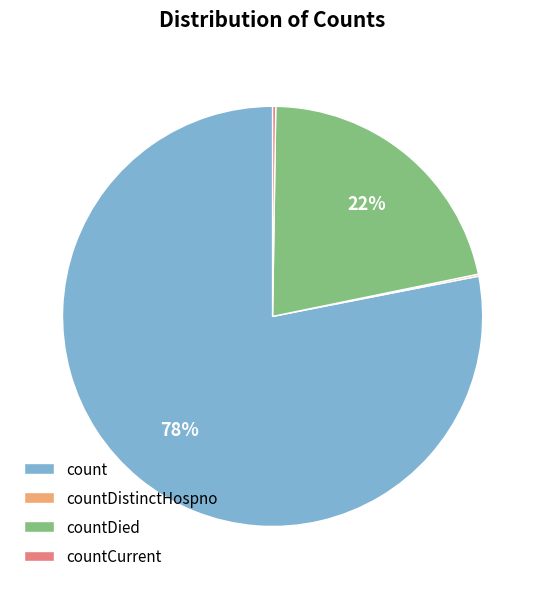

Which category accounts for the majority?

count